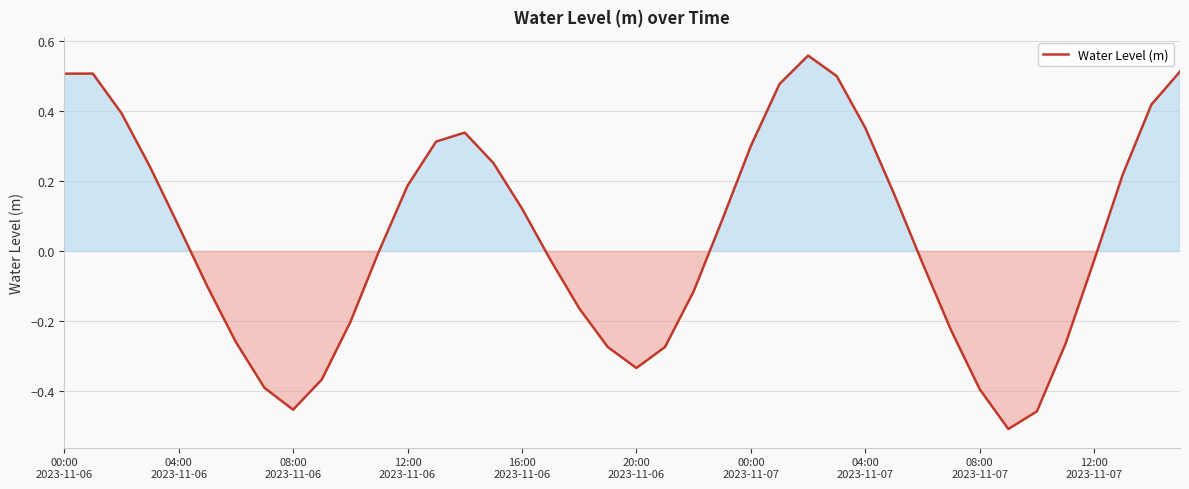

What is the difference between the maximum and minimum values?

1.1